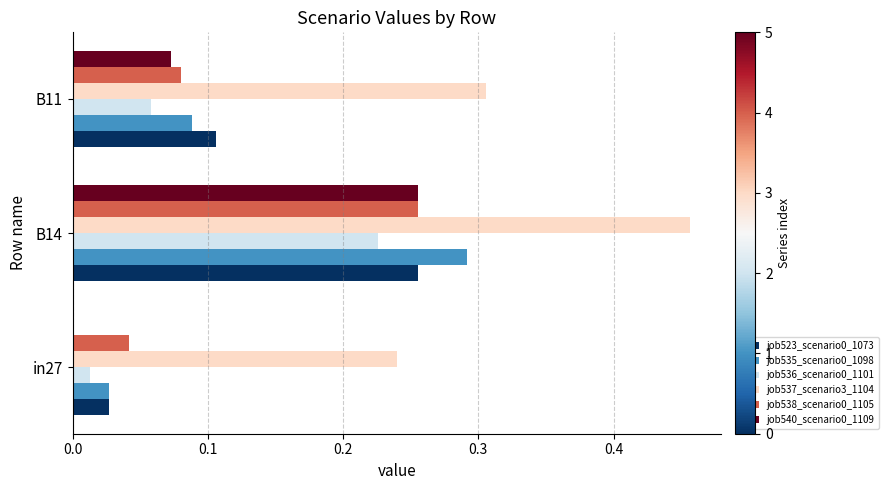

Is it true that job540_scenario0_1109 equals 0.0 at B11?

False